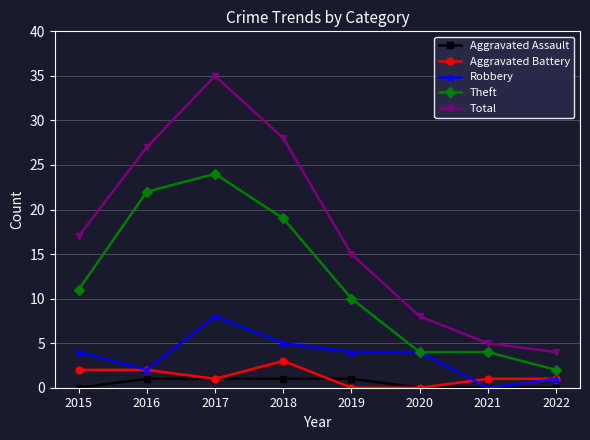

True or false: Aggravated Battery and Theft cross at least once.

False